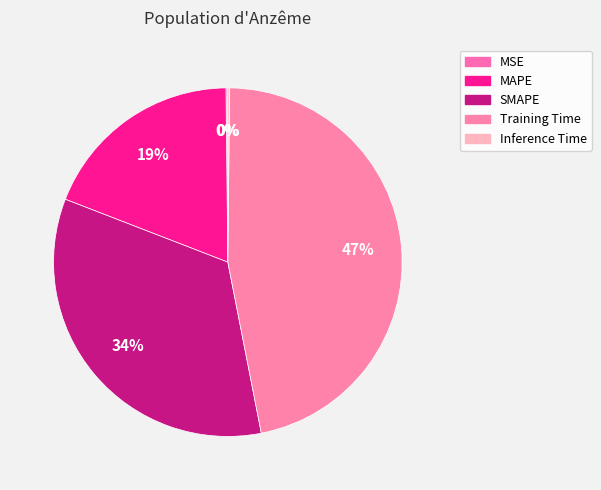

Is it true that Training Time is 47% of the pie?

True